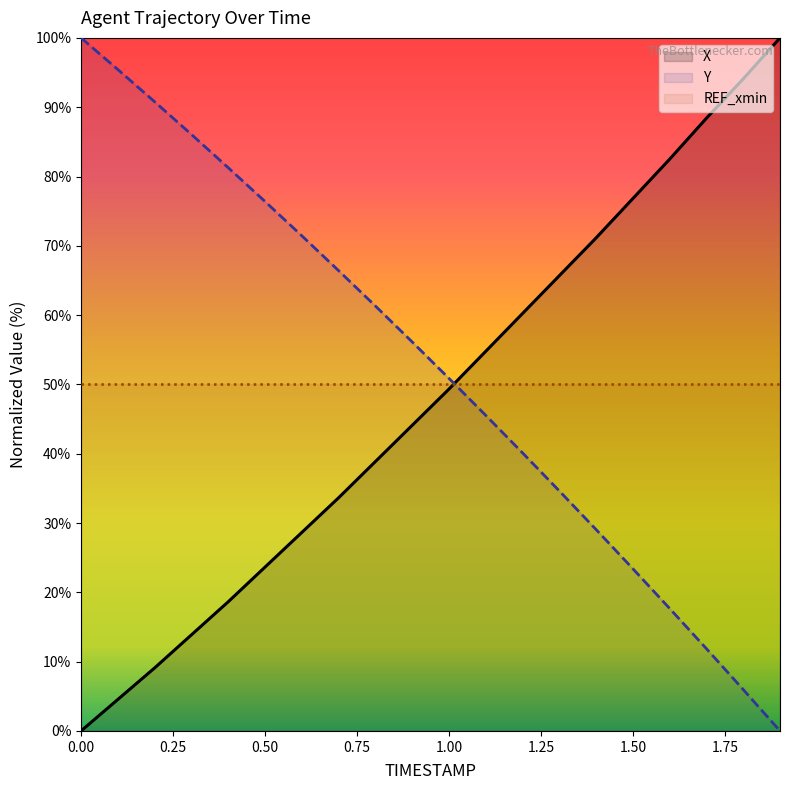

True or false: X and Y cross at least once.

True